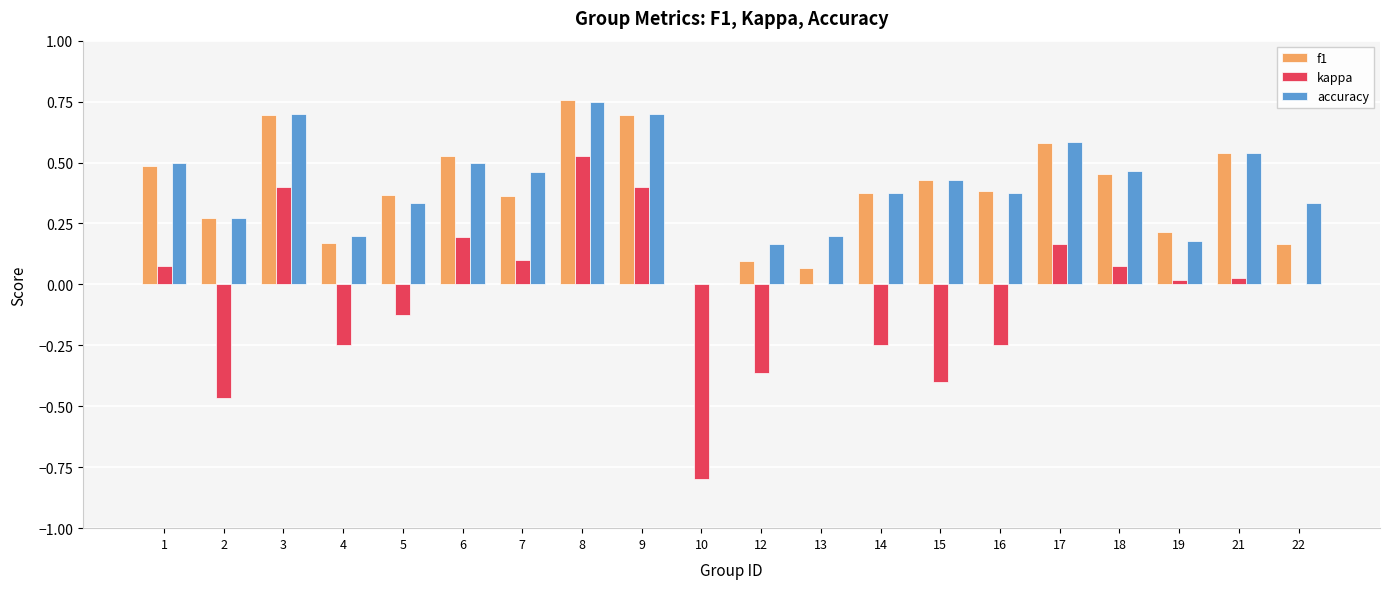

Is the value of kappa at 16 greater than the value of accuracy at 10?

No